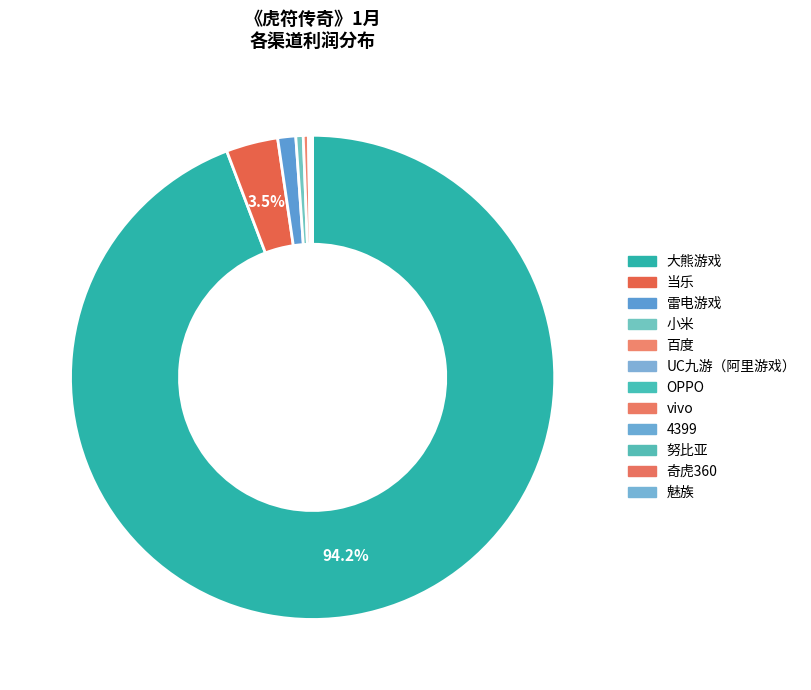

How much of the chart is everything except 4399?

100.0%